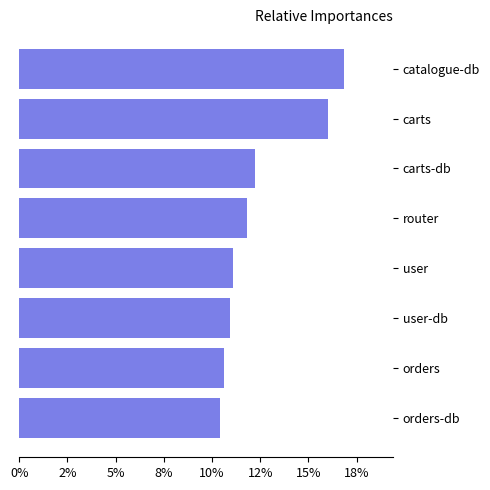

Are the bars horizontal?

Yes